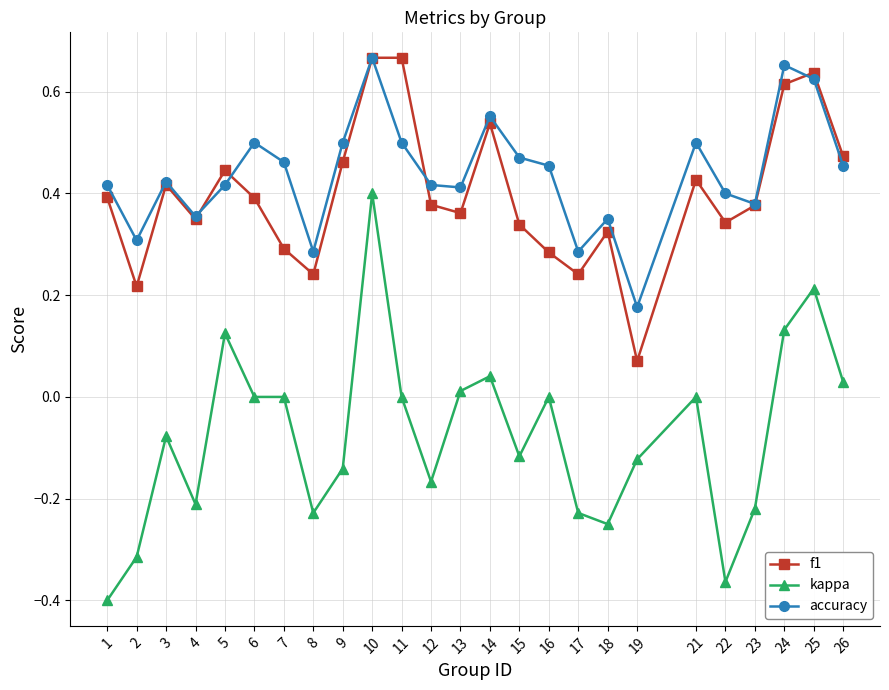

Where is the first local maximum for f1?

3